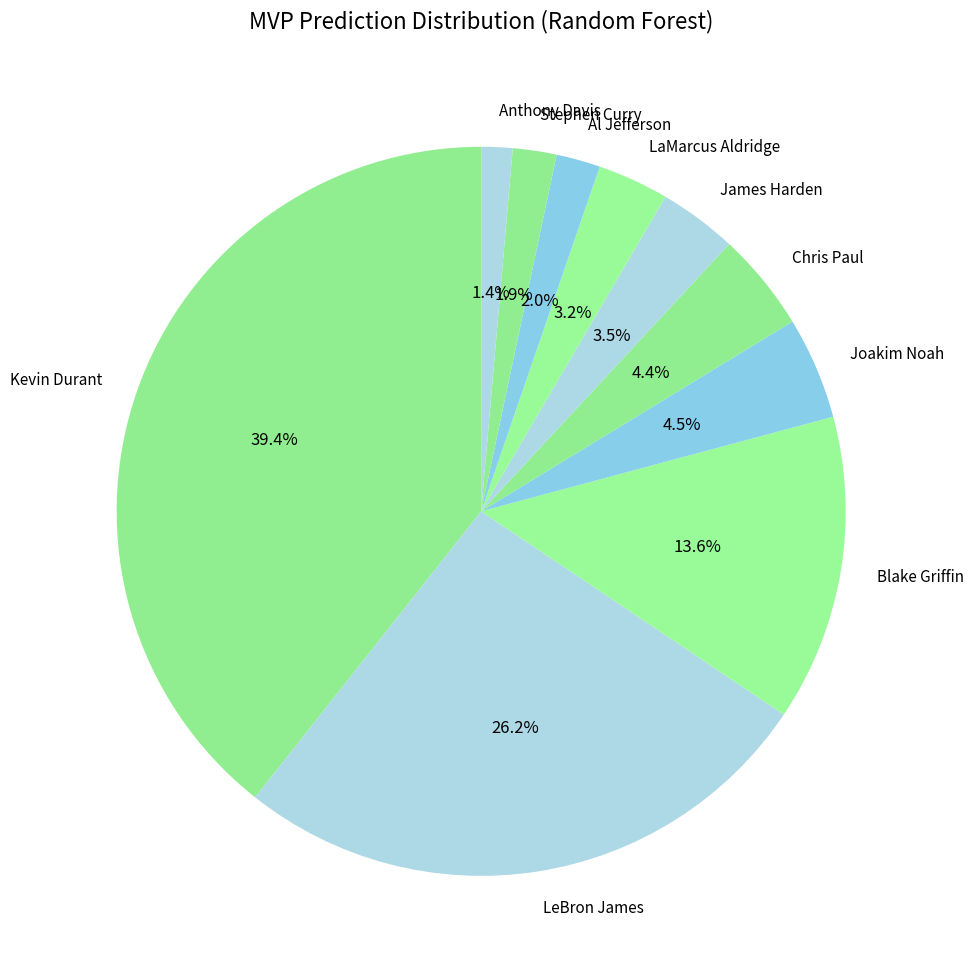

What portion of the pie excludes LaMarcus Aldridge?

96.8%